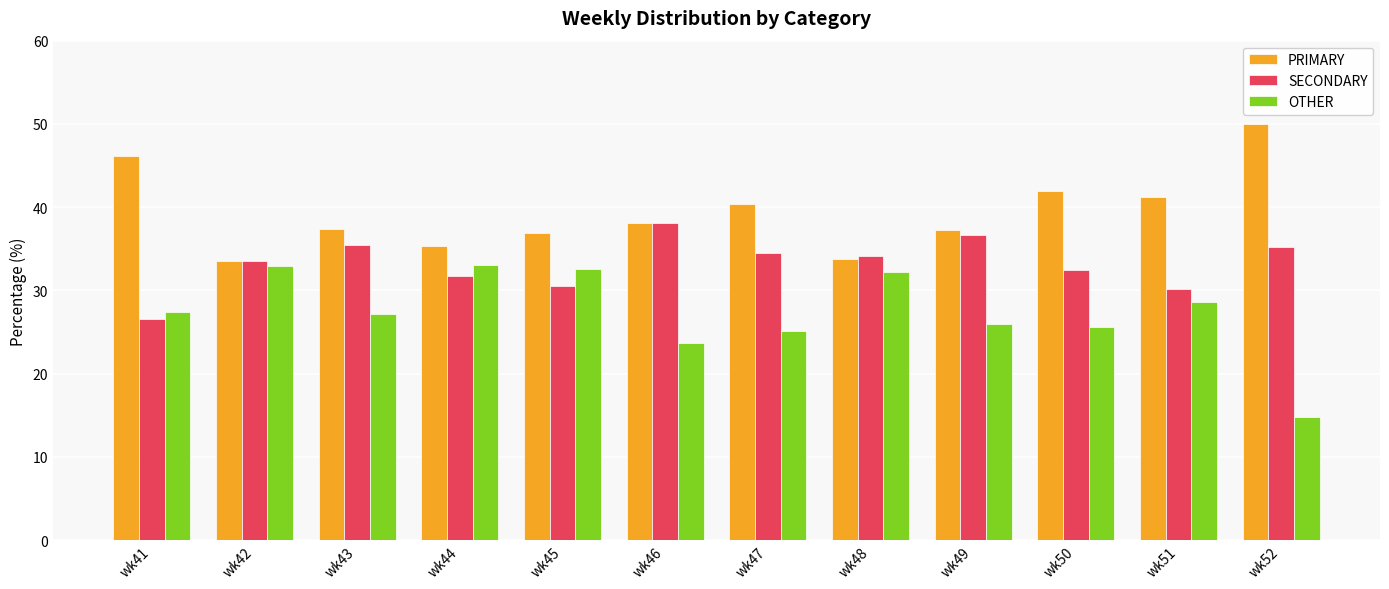

How many data points does each series have?

12